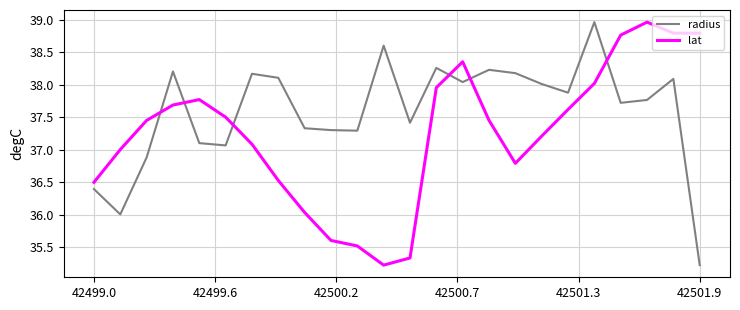

What is the maximum value shown in the chart?

39.0